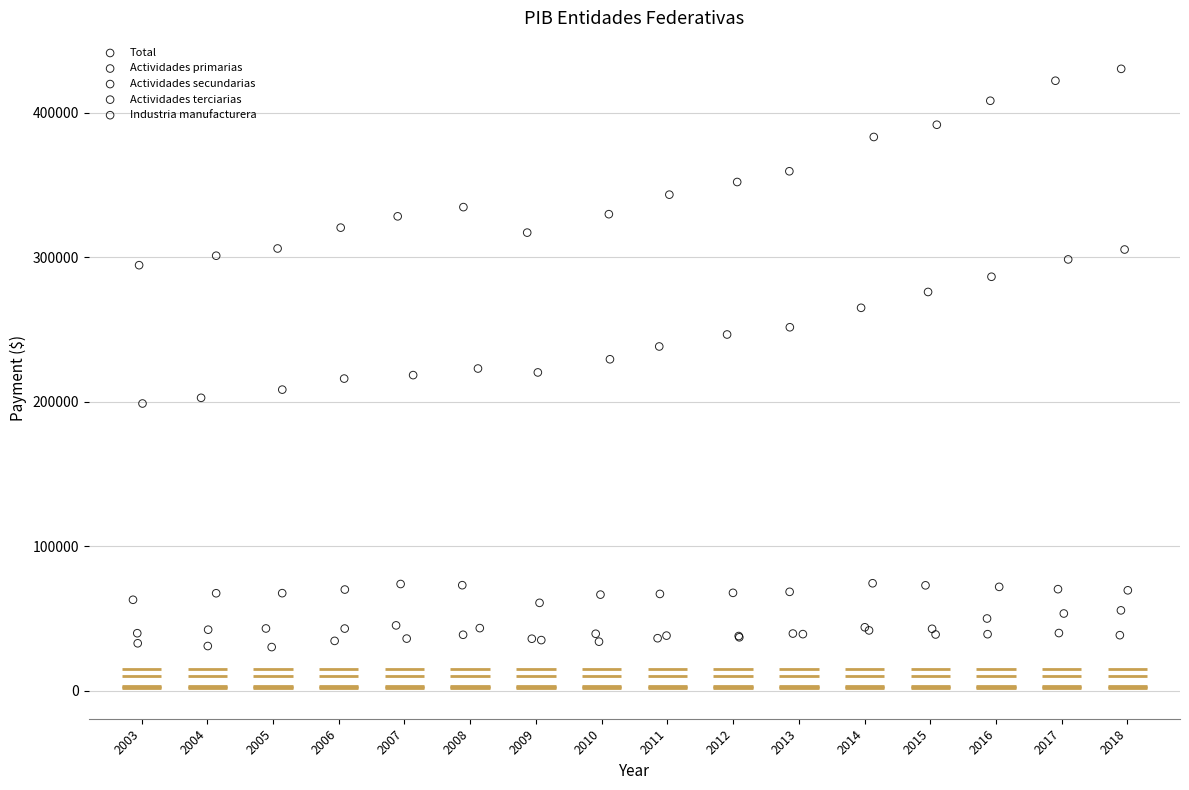

Which series has the widest spread of Y values?

Total